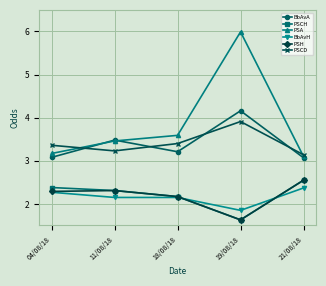

Is it true that BbAvA equals 4.2 at 04/08/18?

False